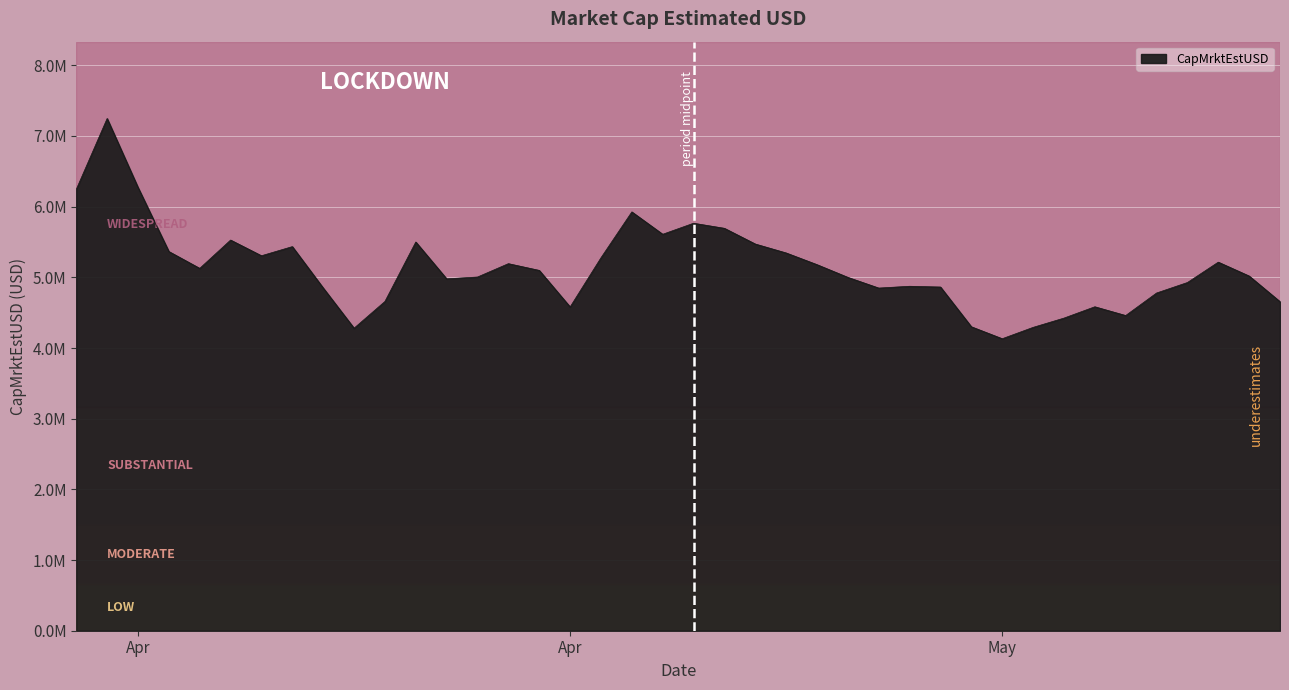

At which category does the chart reach its peak across all series?

2020-04-12